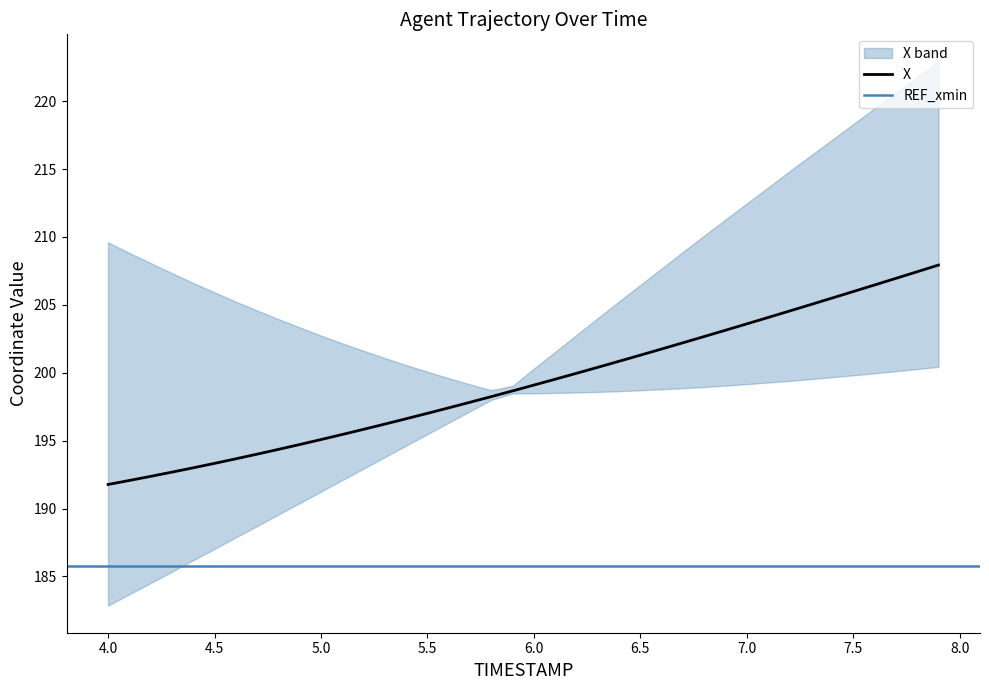

What is the lowest value of the X series?

191.8